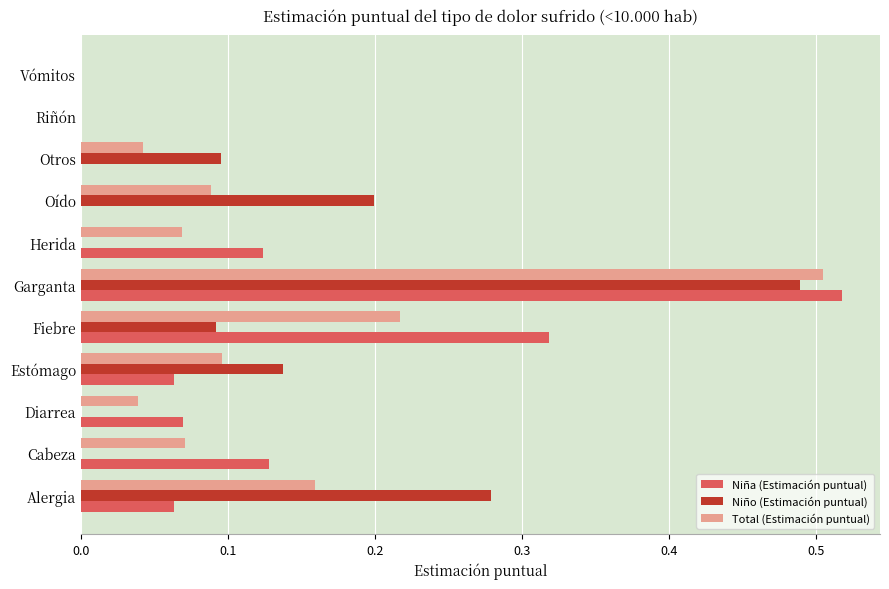

Which category has the highest value in the Niño (Estimación puntual) series?

Garganta